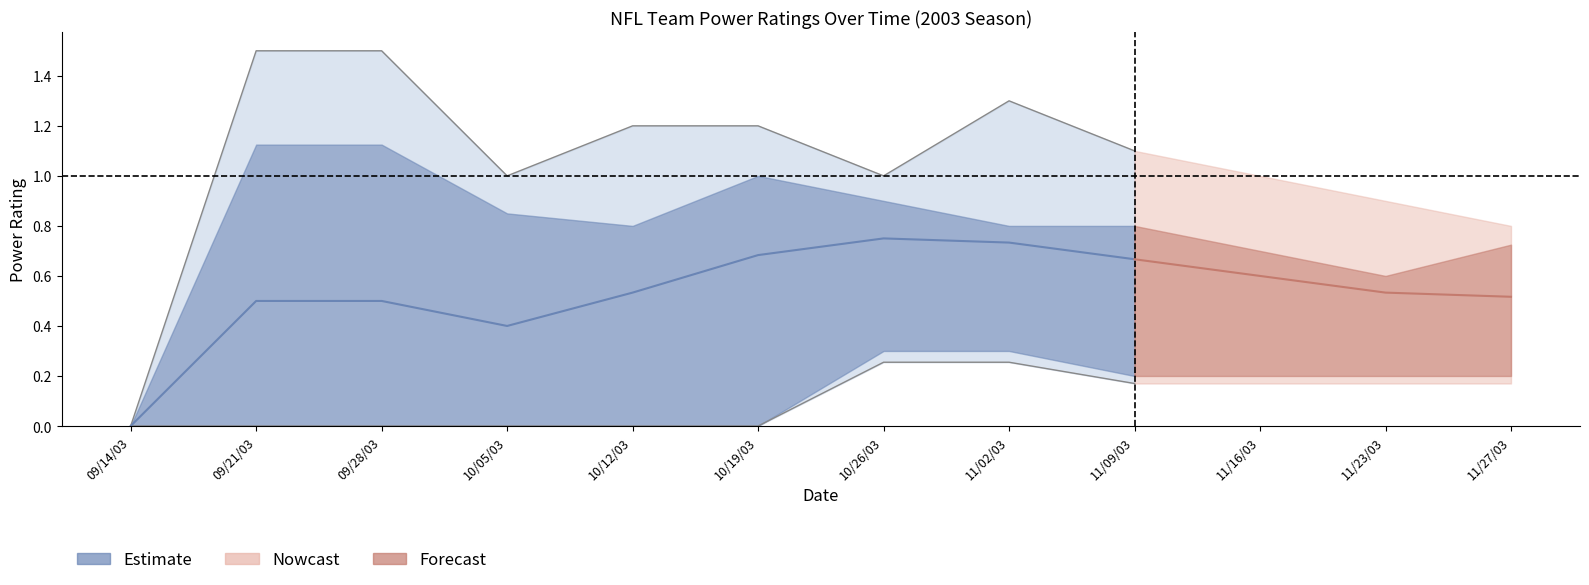

How many lines are shown in the chart?

1